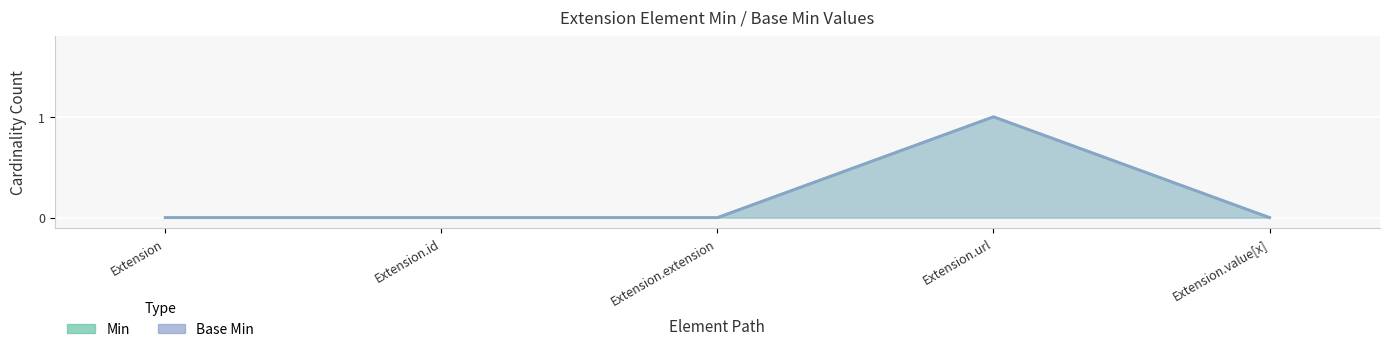

At how many categories does at least one series exceed 0?

1